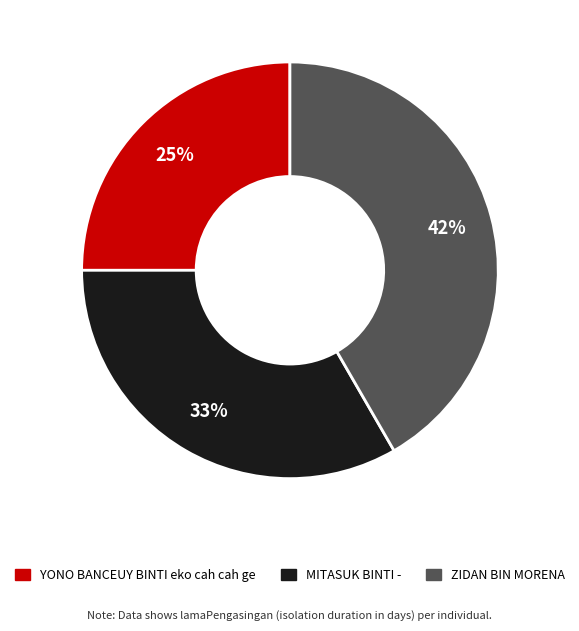

To the nearest percent, what is the difference between the YONO BANCEUY BINTI eko cah cah ge and ZIDAN BIN MORENA slice percentages?

17%